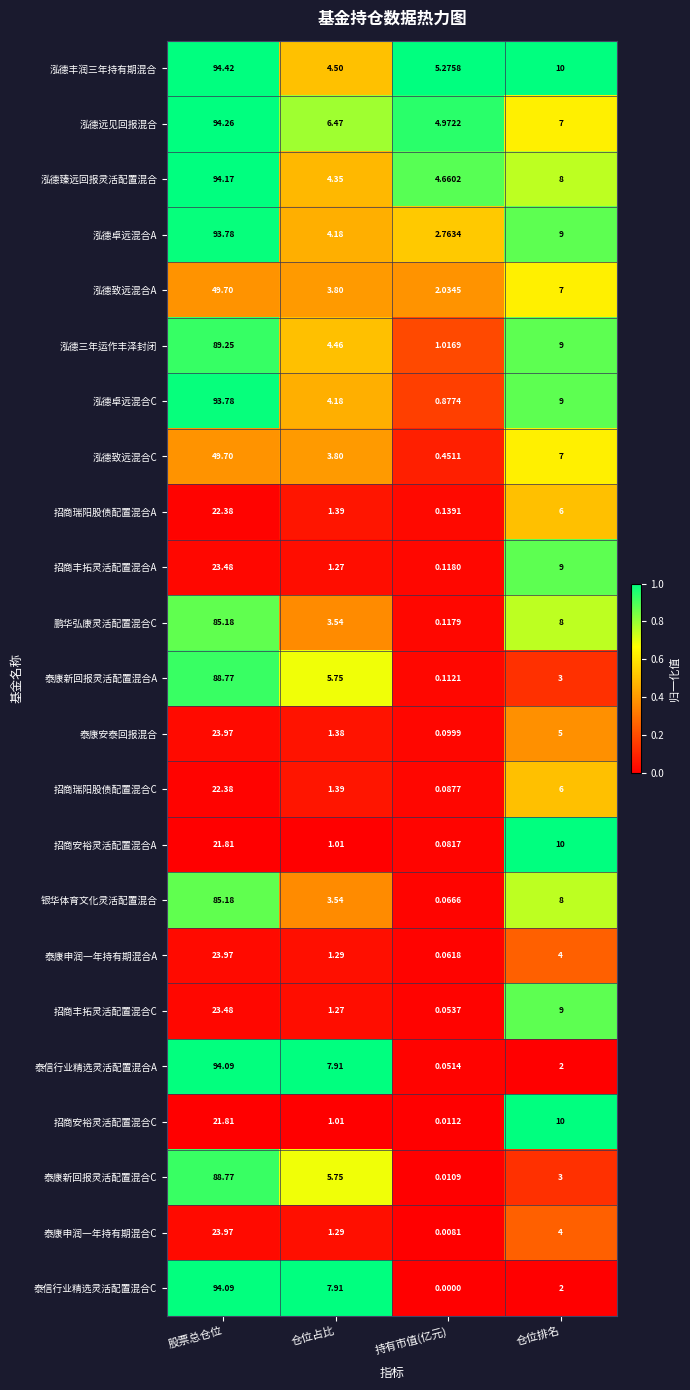

Rank the categories by 泰信行业精选灵活配置混合A value from highest to lowest.

股票总仓位, 仓位占比, 仓位排名, 持有市值(亿元)